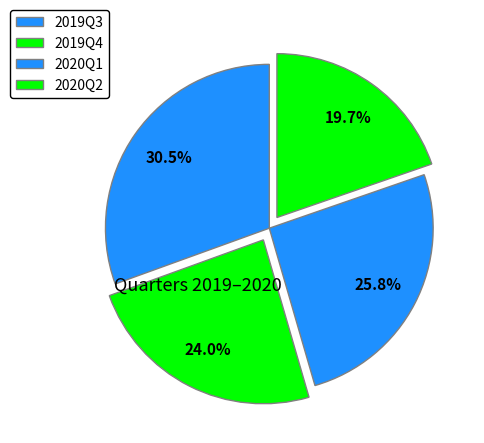

How many segments does this pie chart have?

4